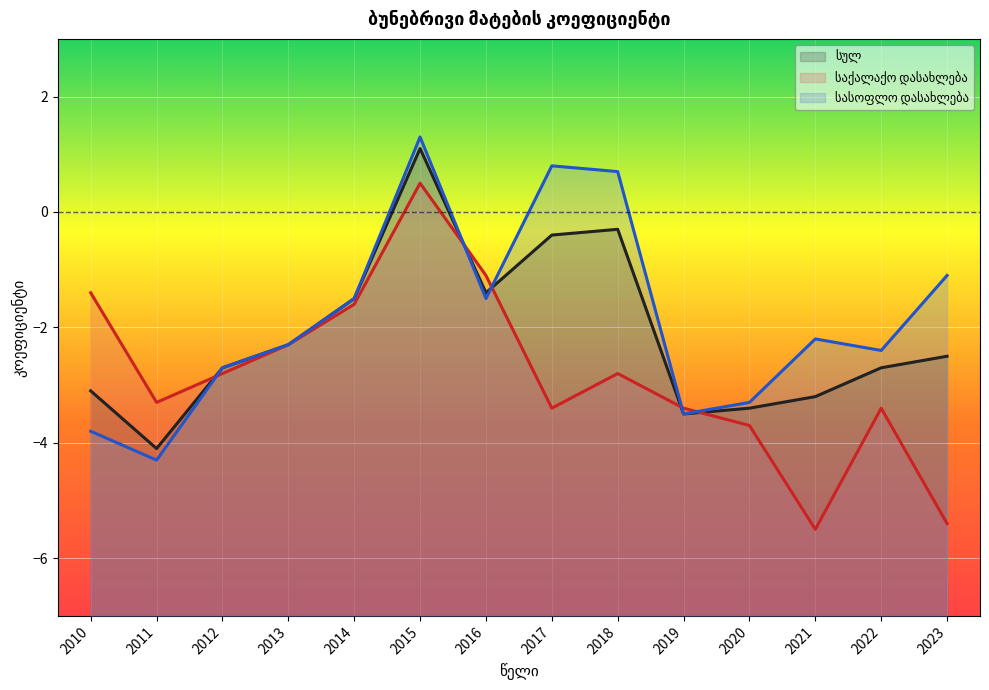

How many times do სასოფლო დასახლება and საქალაქო დასახლება cross each other?

5